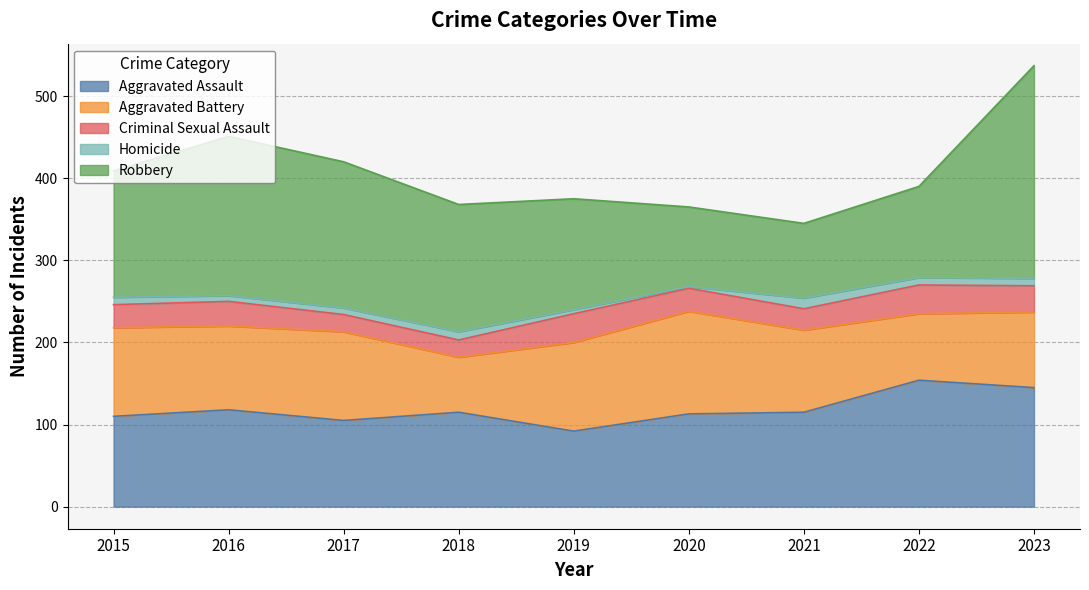

True or false: Aggravated Assault and Aggravated Battery cross at least once.

True